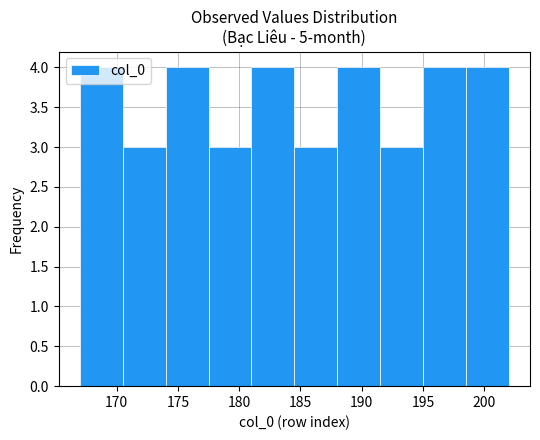

What is the height of the bar covering 191.5 to 195.0 on the x-axis? The values are not printed on the chart, so give them approximately, as read against the axis.

3